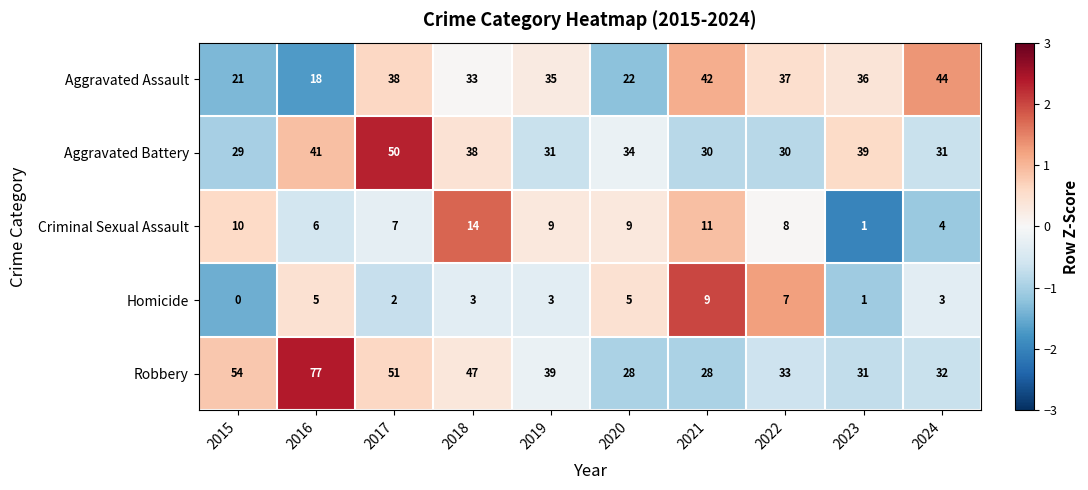

What is the average value of the Aggravated Assault series?

33